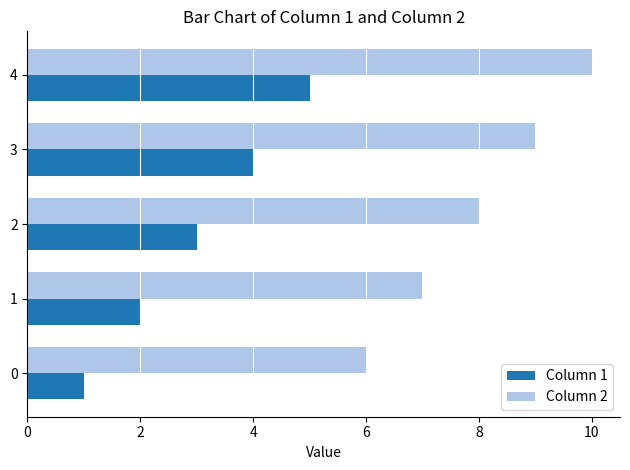

What is the difference between the maximum and minimum values in the Column 1 series?

4